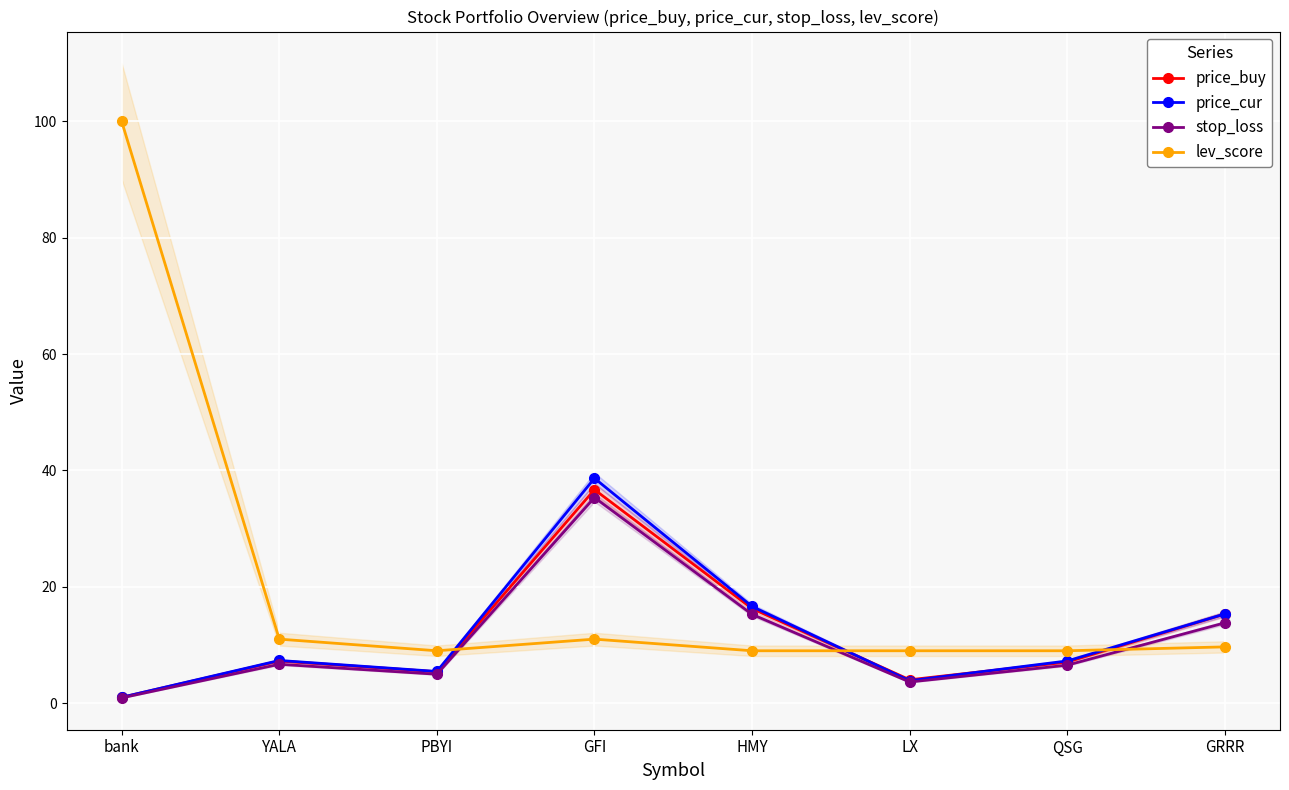

What is the label of the 3rd point from the left?

PBYI